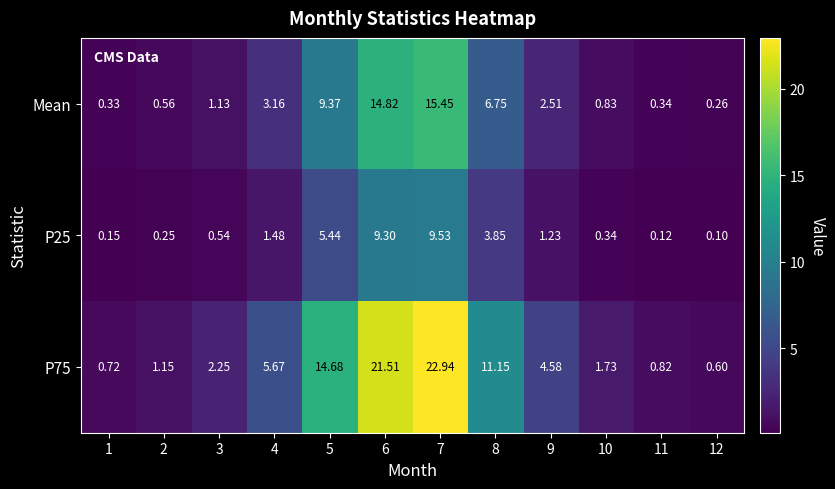

Reading left to right, transcribe all the data shown in this chart.

Mean: 1=0.3	2=0.6	3=1.1	4=3.2	5=9.4	6=14.8	7=15.4	8=6.8	9=2.5	10=0.8	11=0.3	12=0.3
P25: 1=0.1	2=0.2	3=0.5	4=1.5	5=5.4	6=9.3	7=9.5	8=3.9	9=1.2	10=0.3	11=0.1	12=0.1
P75: 1=0.7	2=1.1	3=2.2	4=5.7	5=14.7	6=21.5	7=22.9	8=11.2	9=4.6	10=1.7	11=0.8	12=0.6